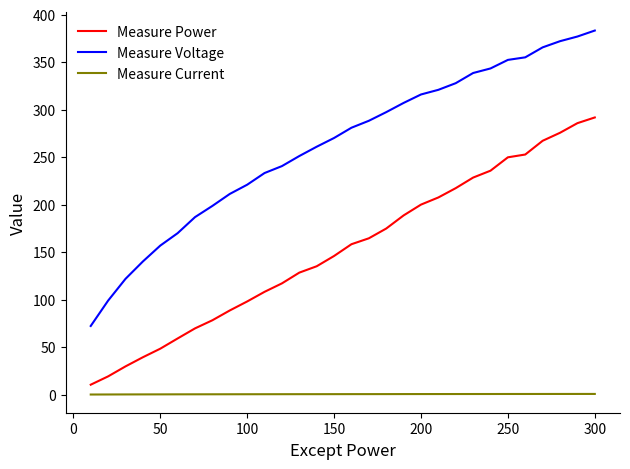

What are all the series names shown in the legend?

Measure Power, Measure Voltage, Measure Current